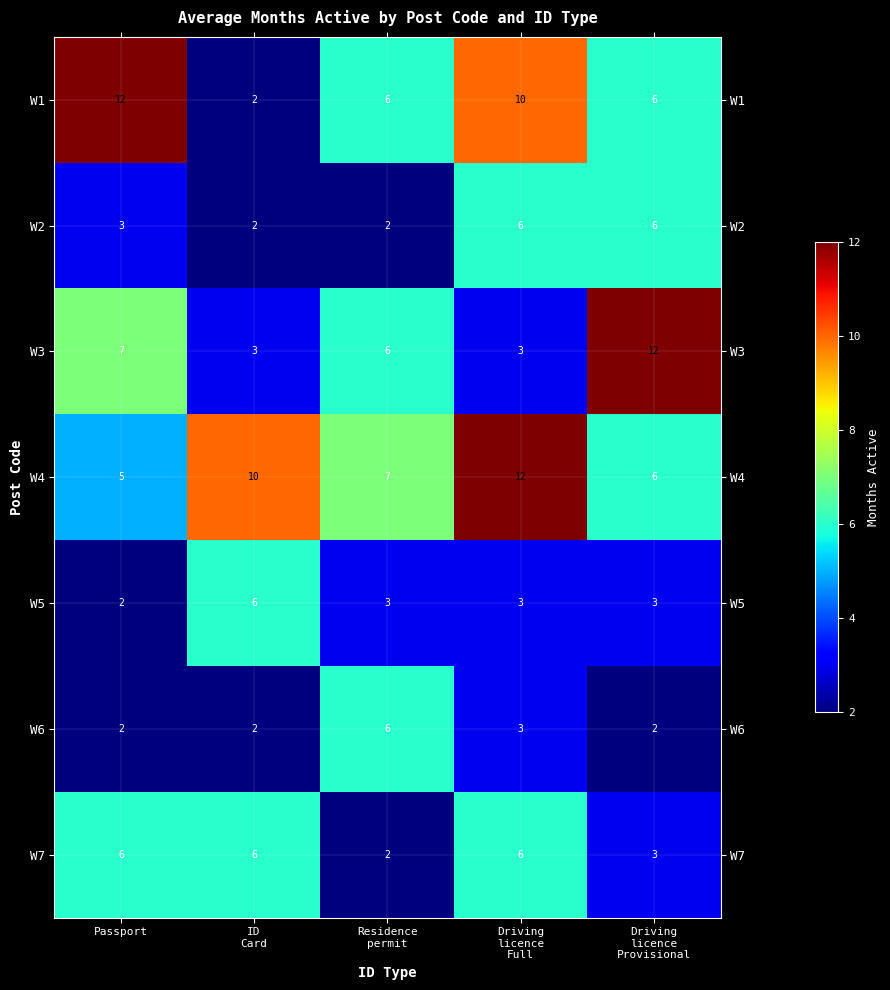

At how many categories does at least one series exceed 2?

5